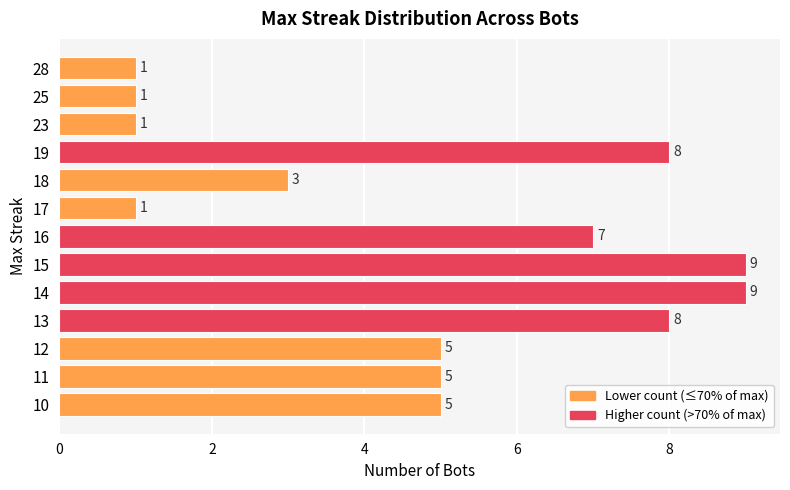

How many series are shown in this chart?

1